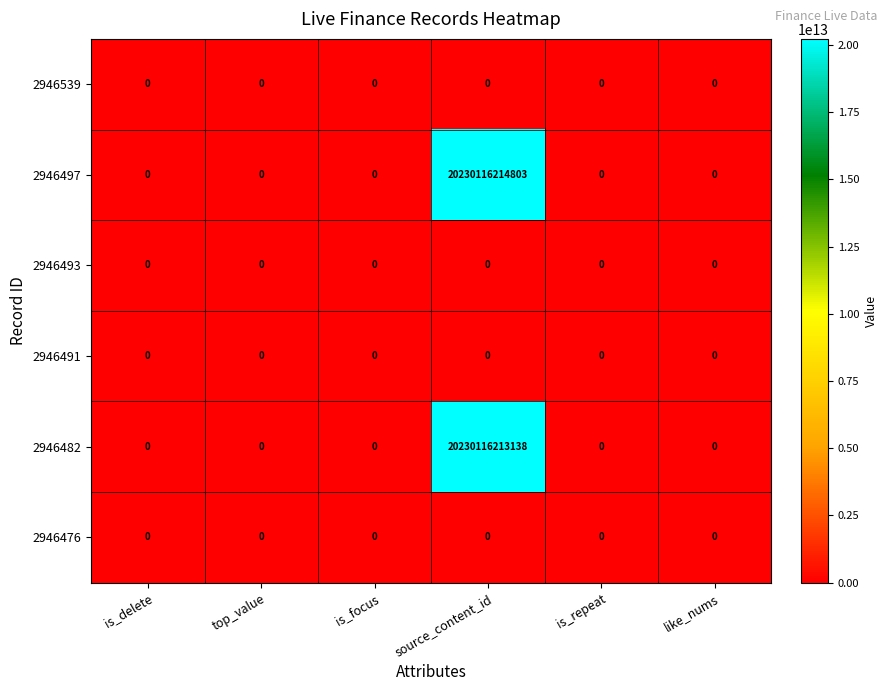

The 2946491 series shows 0 at is_delete. True or false?

True